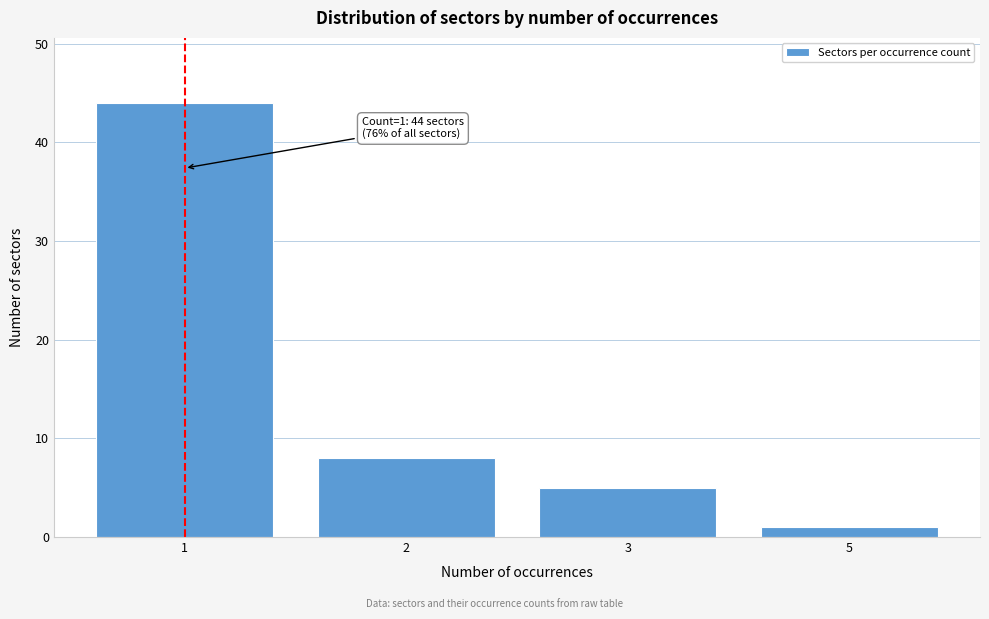

Reading left to right, list all the values displayed in this chart.

1=44	2=8	3=5	5=1